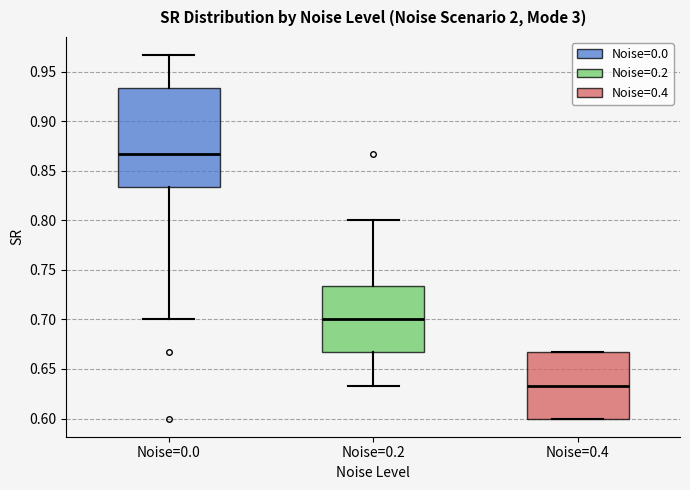

Where is the upper edge of the box for Noise=0.4 on the y-axis? The values are not printed on the chart, so give them approximately, as read against the axis.

0.665